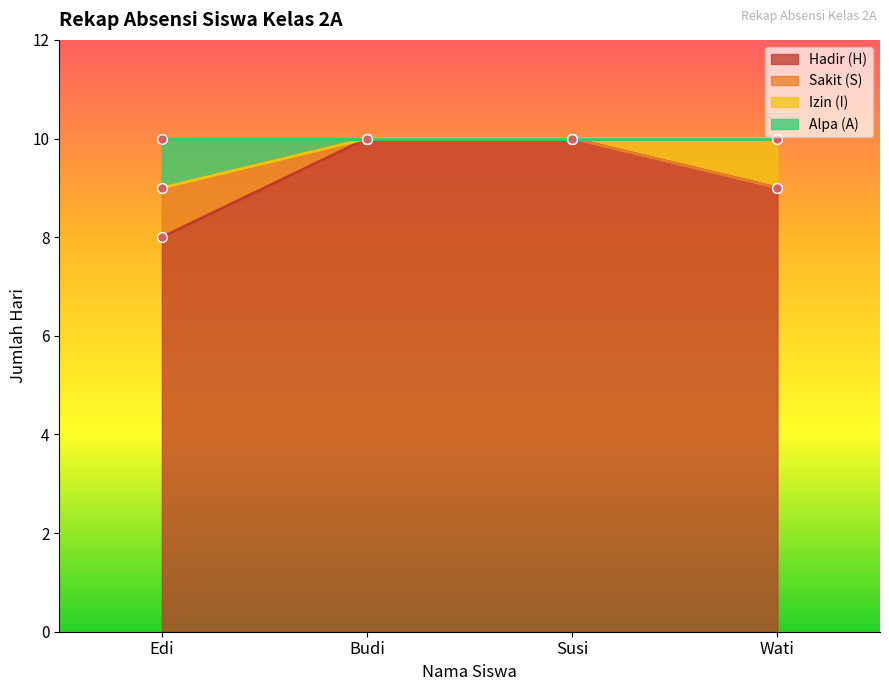

True or false: Hadir (H) and Sakit (S) cross at least once.

False